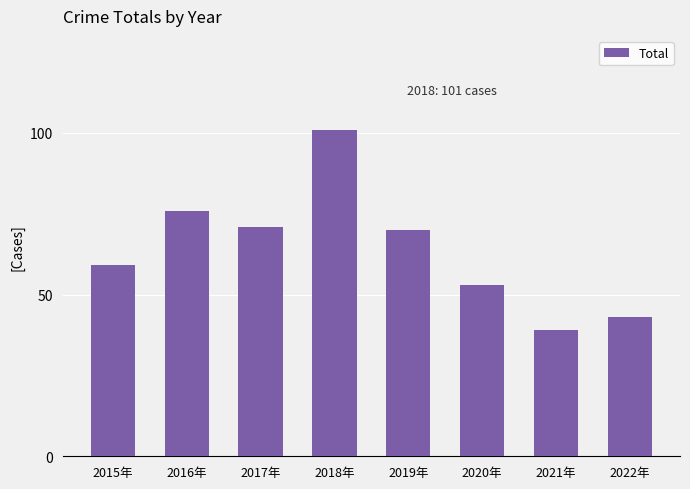

Count the number of data series in this chart.

1